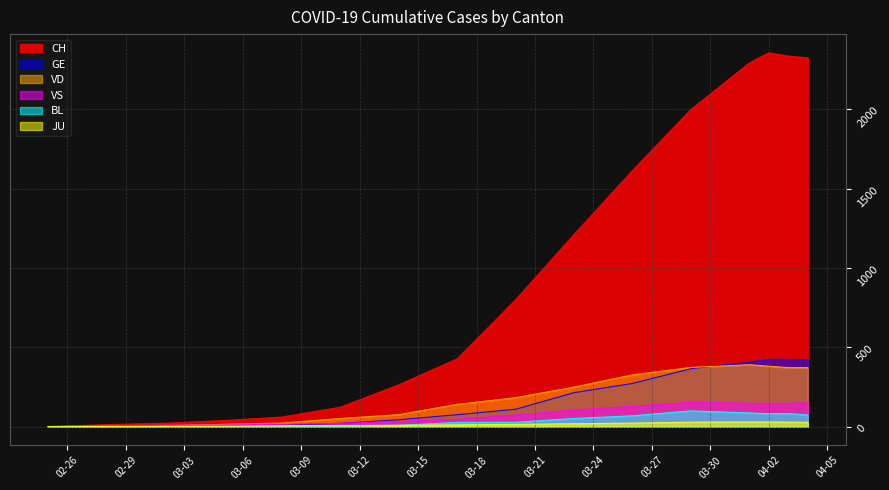

In VD, how many points are higher than both neighbors (excluding endpoints)?

1